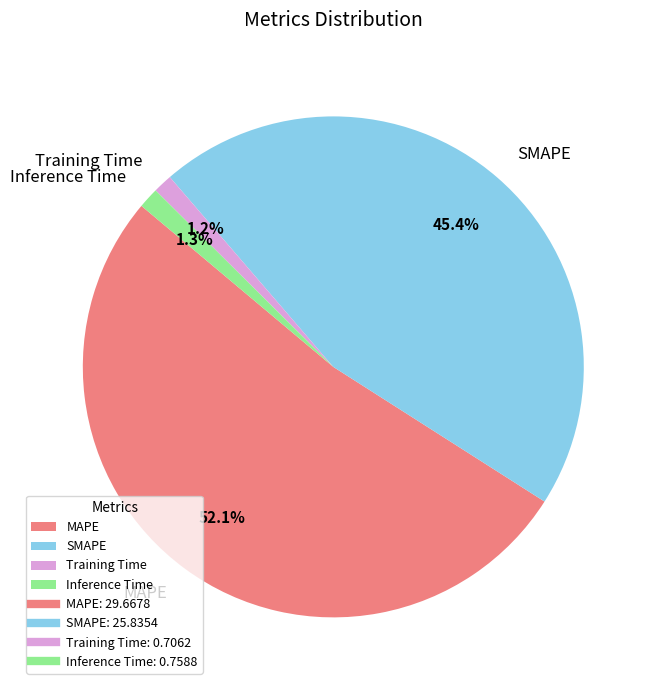

Approximately how many times larger is the value at SMAPE compared to MAPE?

0.9